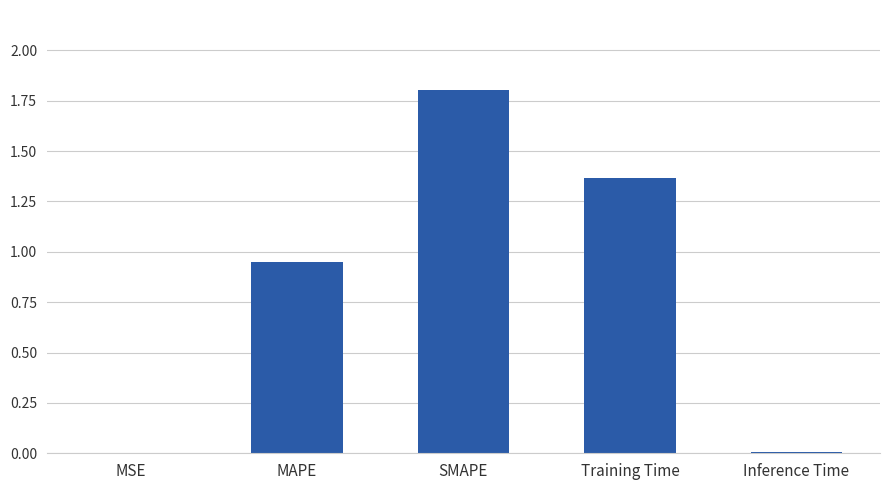

True or false: the data shows 1.8 at SMAPE.

True